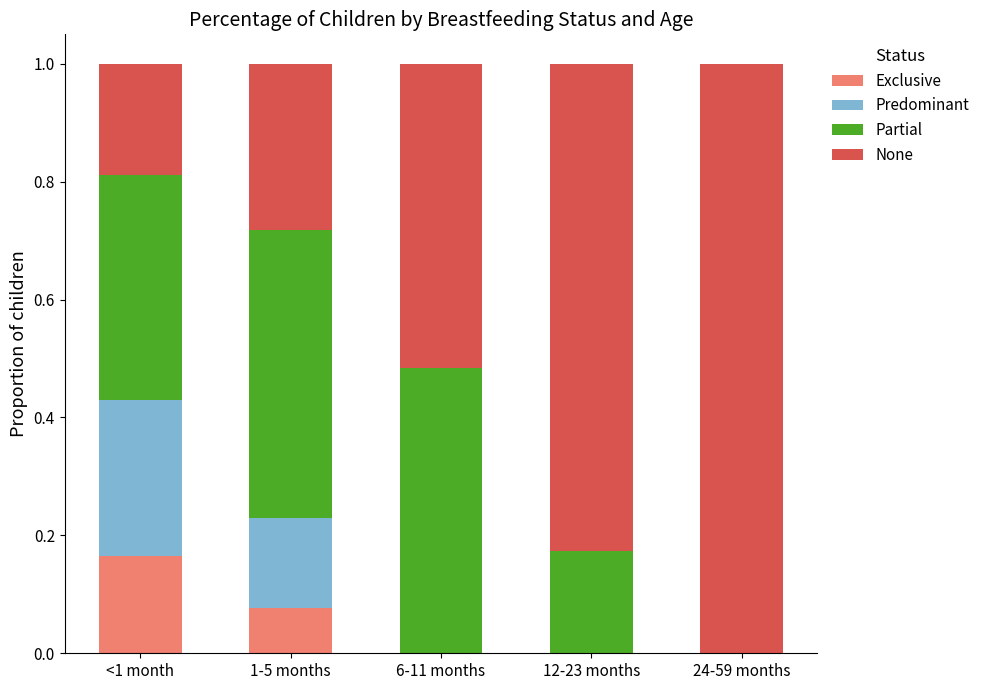

What is the total value across all series at 1-5 months?

1.0